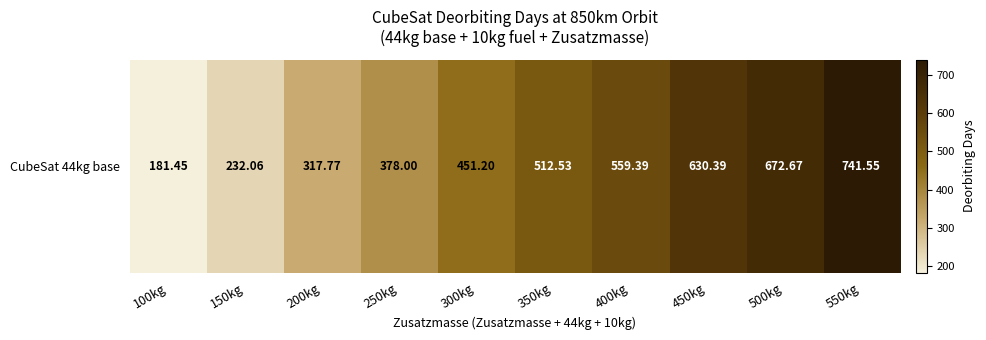

Rank the categories by value from highest to lowest.

550kg, 500kg, 450kg, 400kg, 350kg, 300kg, 250kg, 200kg, 150kg, 100kg